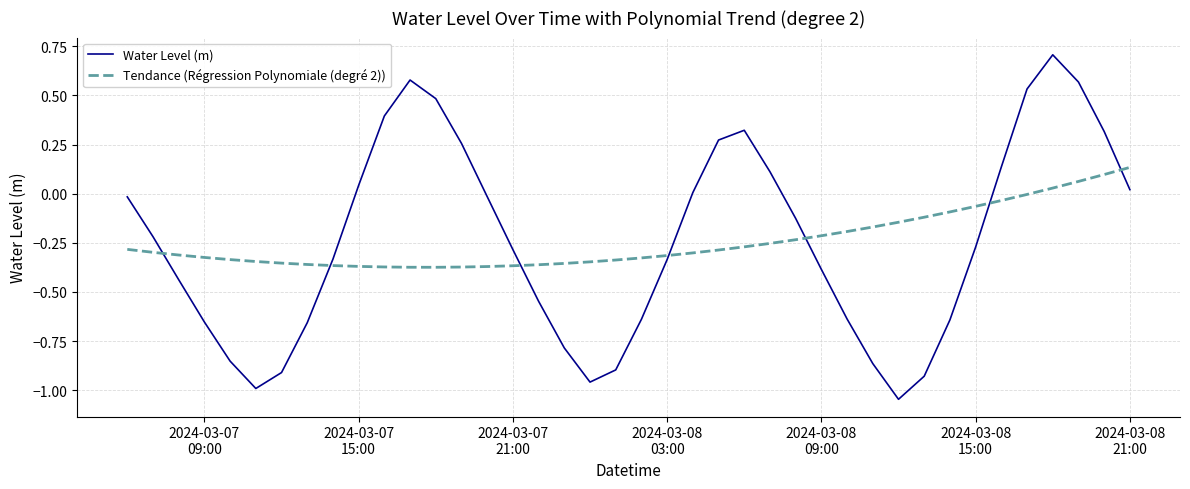

What is the difference between the second highest and second lowest values in the Water Level (m) series?

1.6